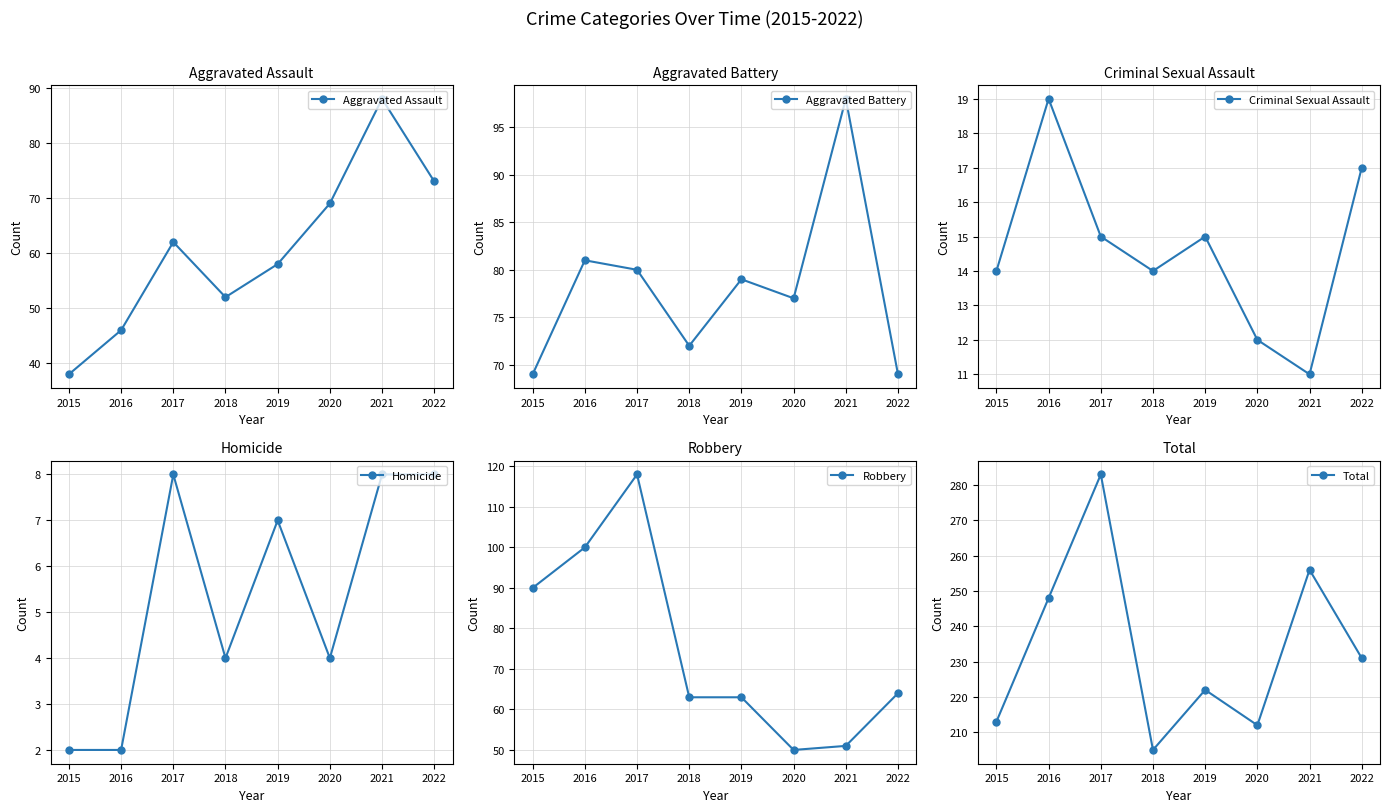

True or false: Criminal Sexual Assault and Robbery cross at least once.

False